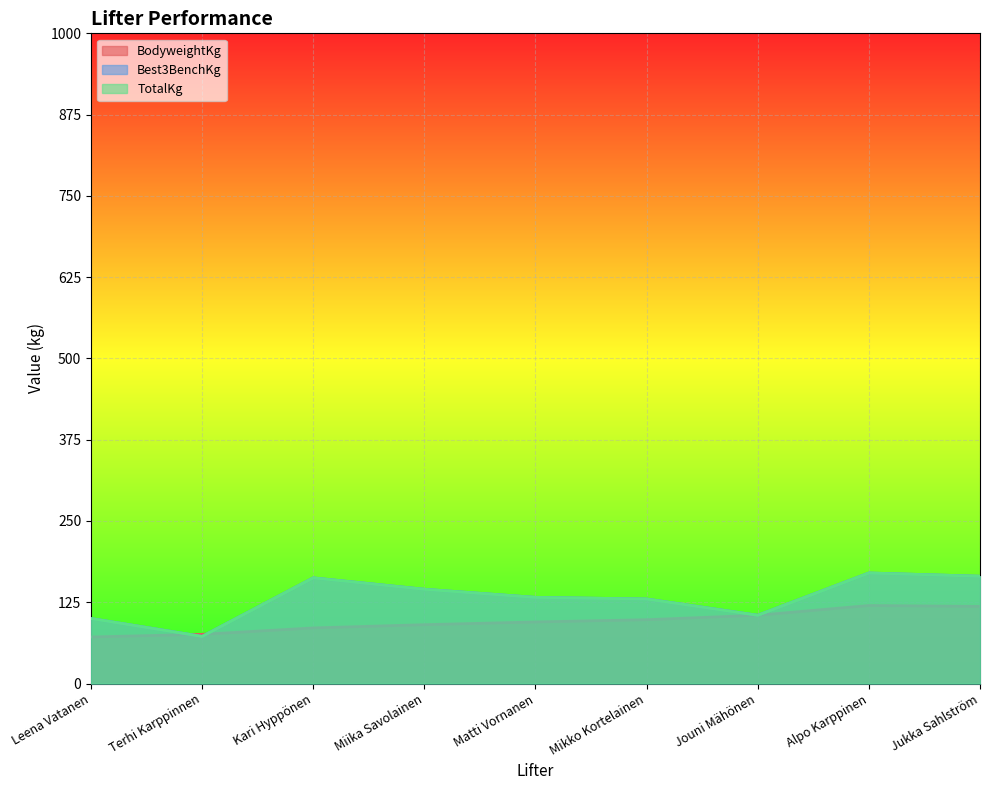

Which category has the highest value across all series?

Alpo Karppinen